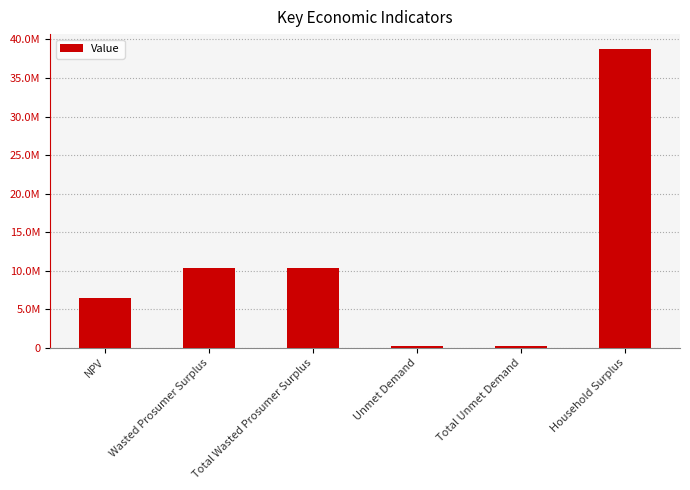

Does the chart contain any negative values?

No